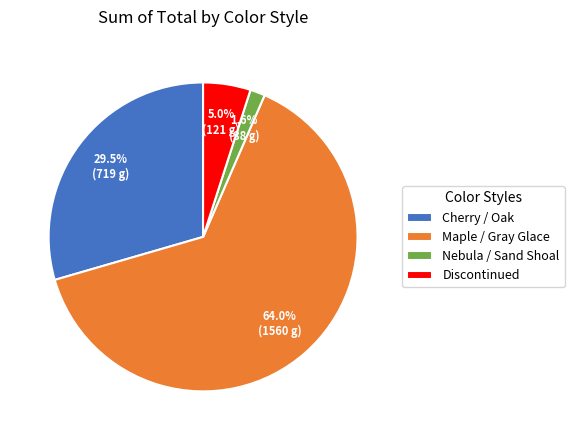

Is there a majority slice in this chart?

Yes